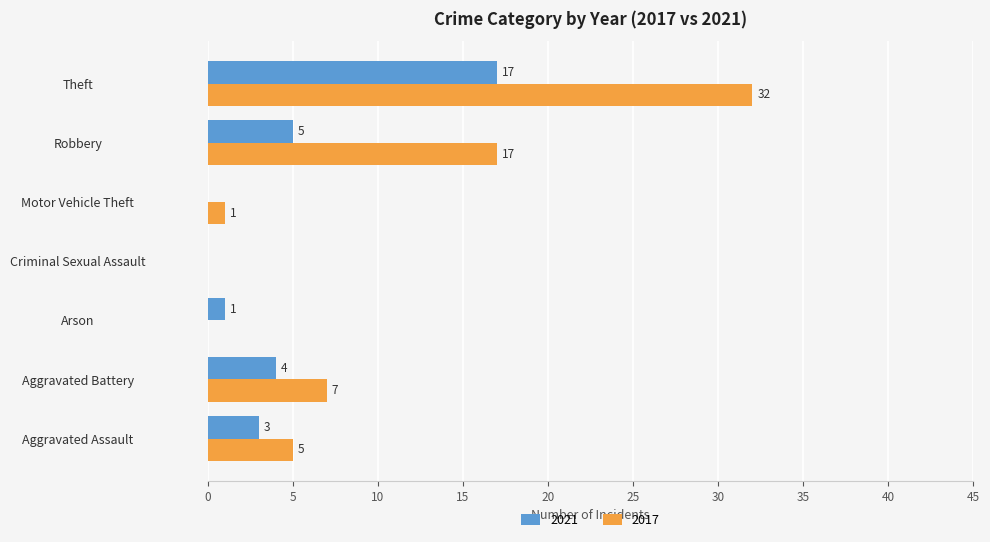

What is the total value across all series at Robbery?

22